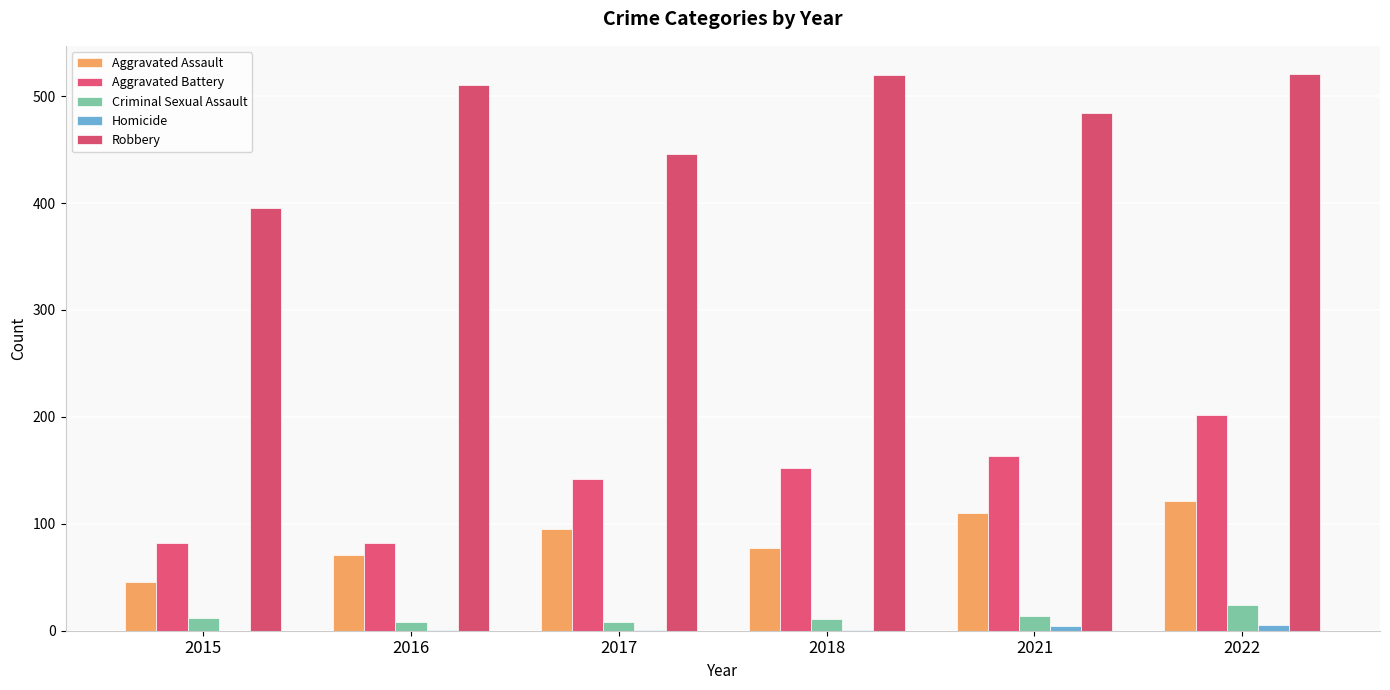

Reading left to right, what are all the values shown in this chart?

Aggravated Assault: 46	71	95	77	110	121
Aggravated Battery: 82	82	142	152	163	202
Criminal Sexual Assault: 12	8	8	11	14	24
Homicide: 0	1	1	1	4	5
Robbery: 395	510	446	520	484	521